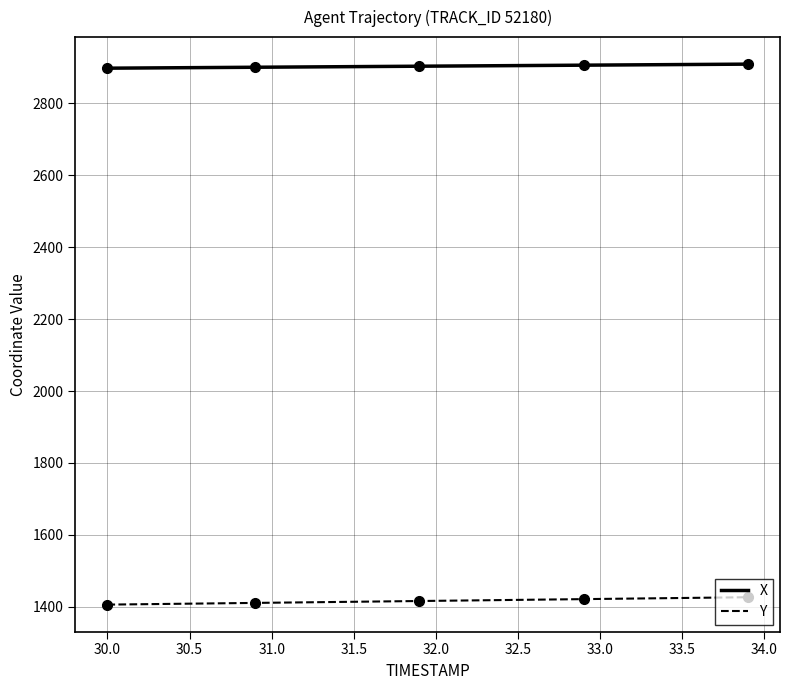

List the series in order of their overall mean, highest first.

X, Y